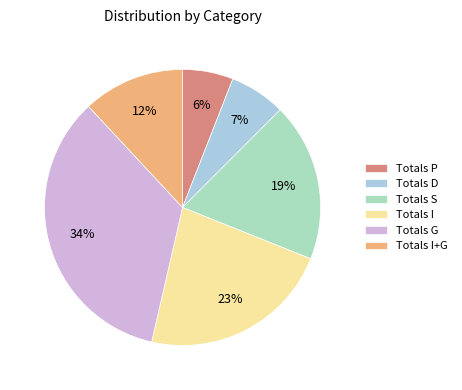

Is the sum of Totals P and Totals S greater than half?

No